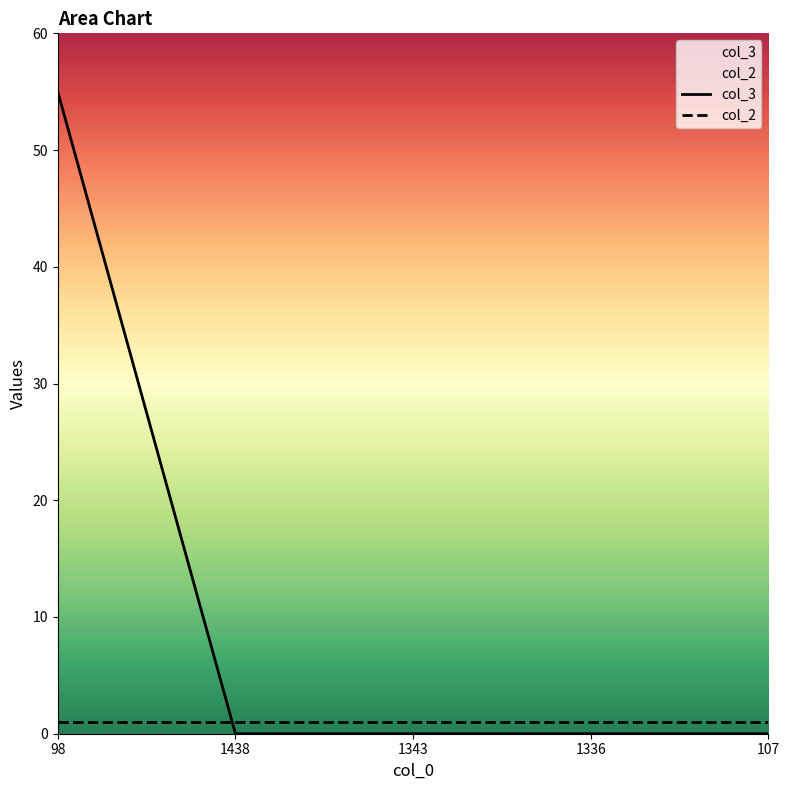

How many data points does each series have?

5